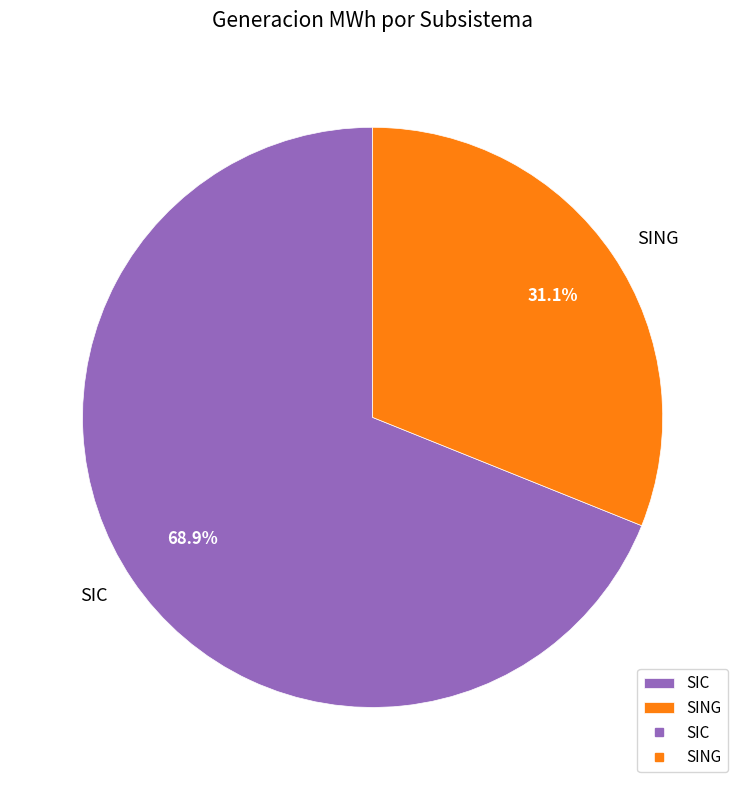

Approximately how many times larger is the value at SING compared to SIC?

0.5